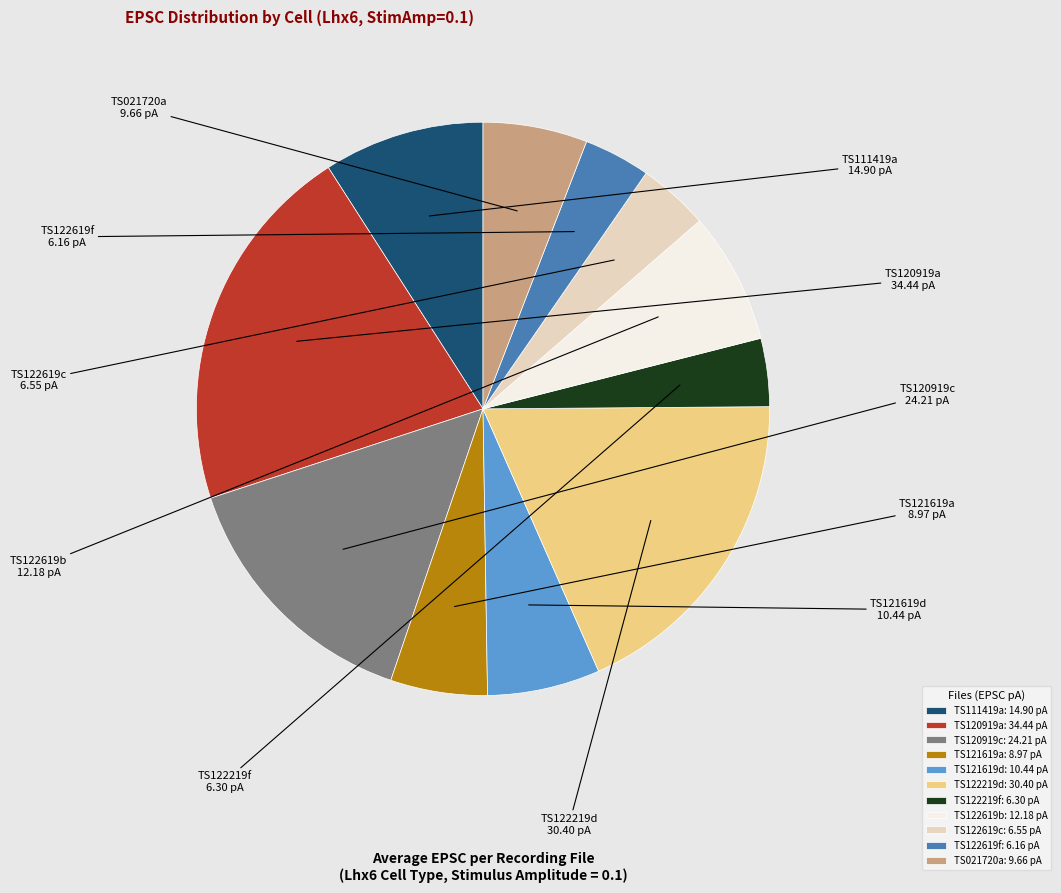

Is TS122619c the majority of the pie?

No